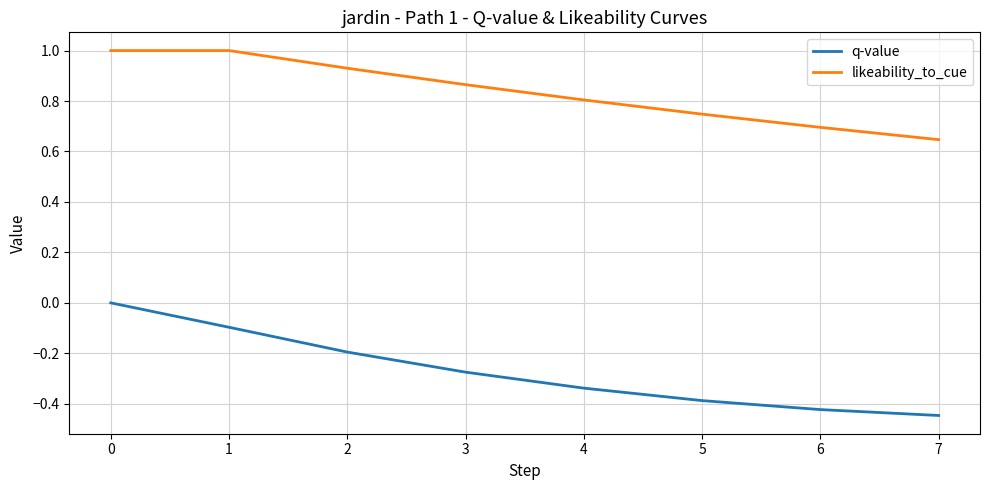

At how many categories does at least one series exceed 0?

8